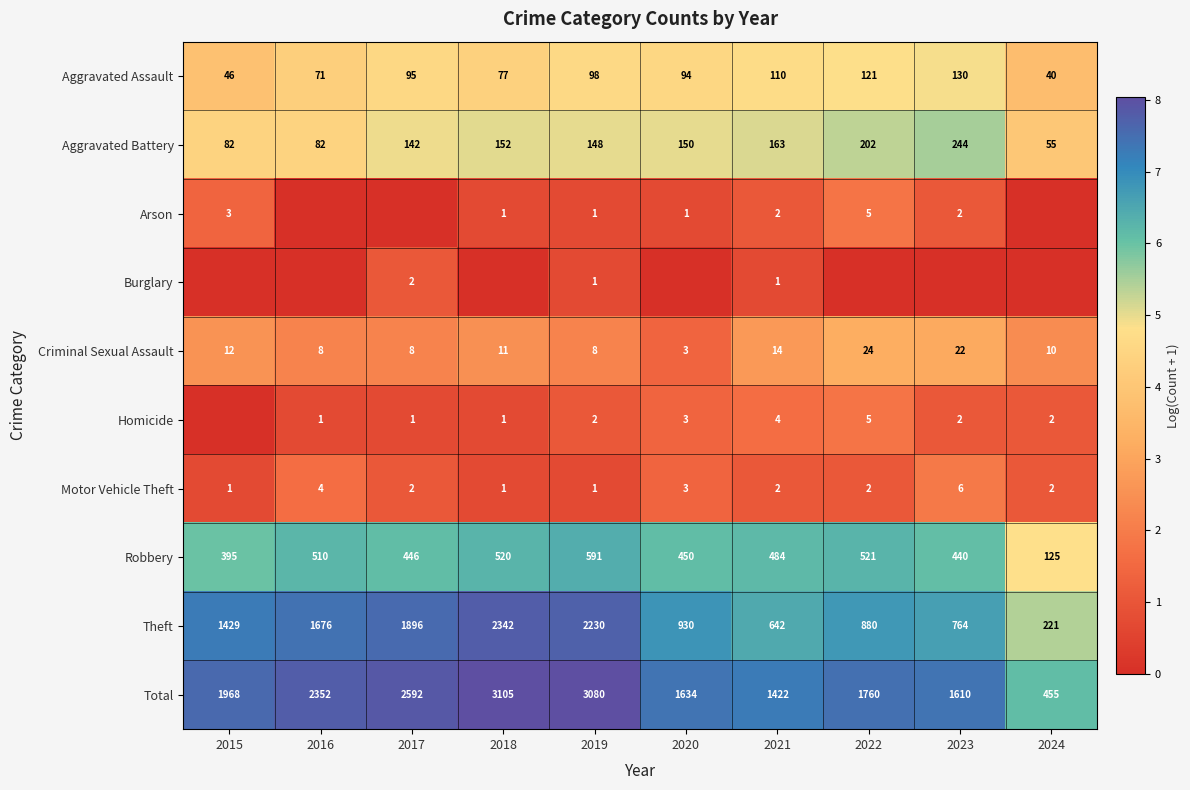

Is the value of Robbery at 2023 greater than the value of Theft at 2018?

No